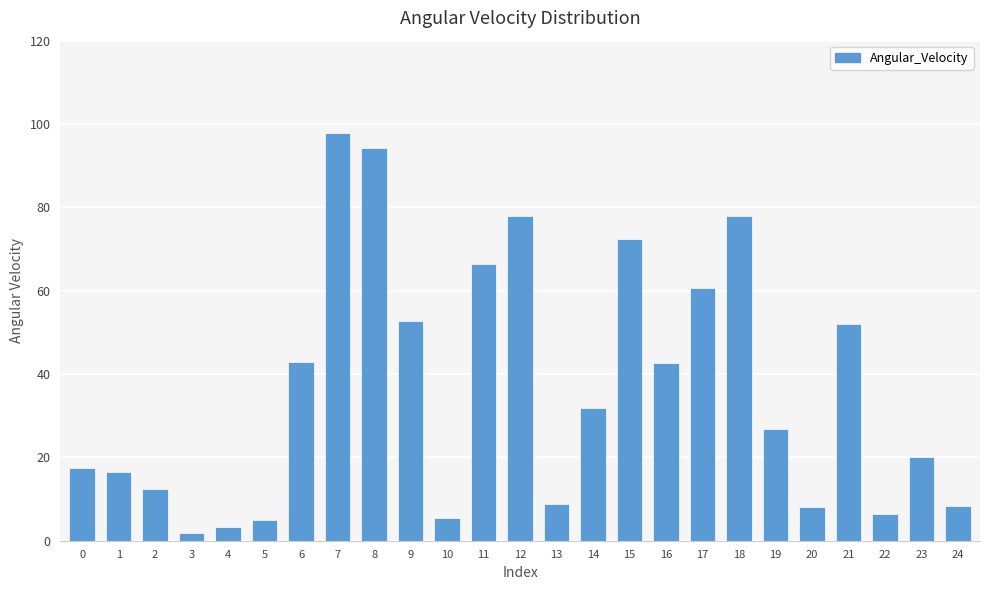

Is it true that the value at 1 is 16.5?

True